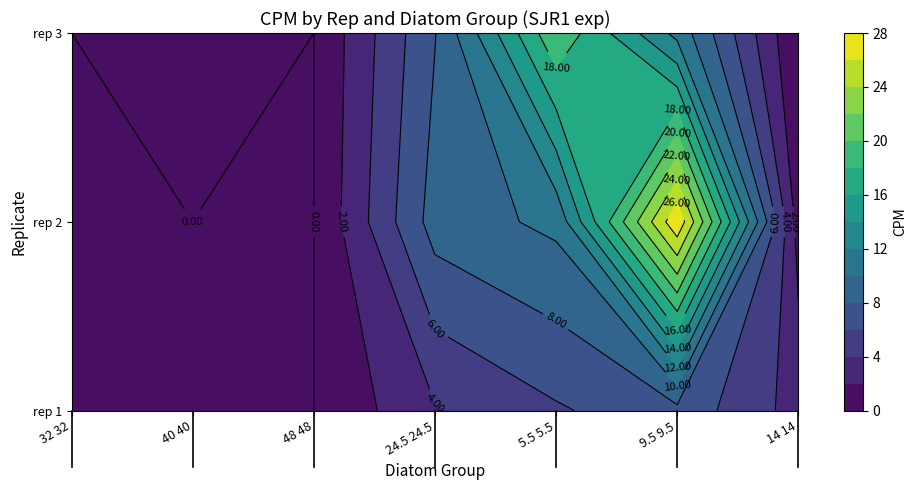

Reading right to left, what are all the values shown in this chart?

diatom centric 32 32: 0.0	0.0	0.0
diatom centric 40 40: 0.0	0.0	0.0
diatom centric 48 48: 0.0	0.0	0.0
diatom centric 24.5 24.5: 7.9	8.9	3.8
diatom centric 5.5 5.5: 19.7	10.5	5.8
diatom centric 9.5 9.5: 11.4	27.6	7.4
diatom centric 14 14: 0.0	1.1	3.2